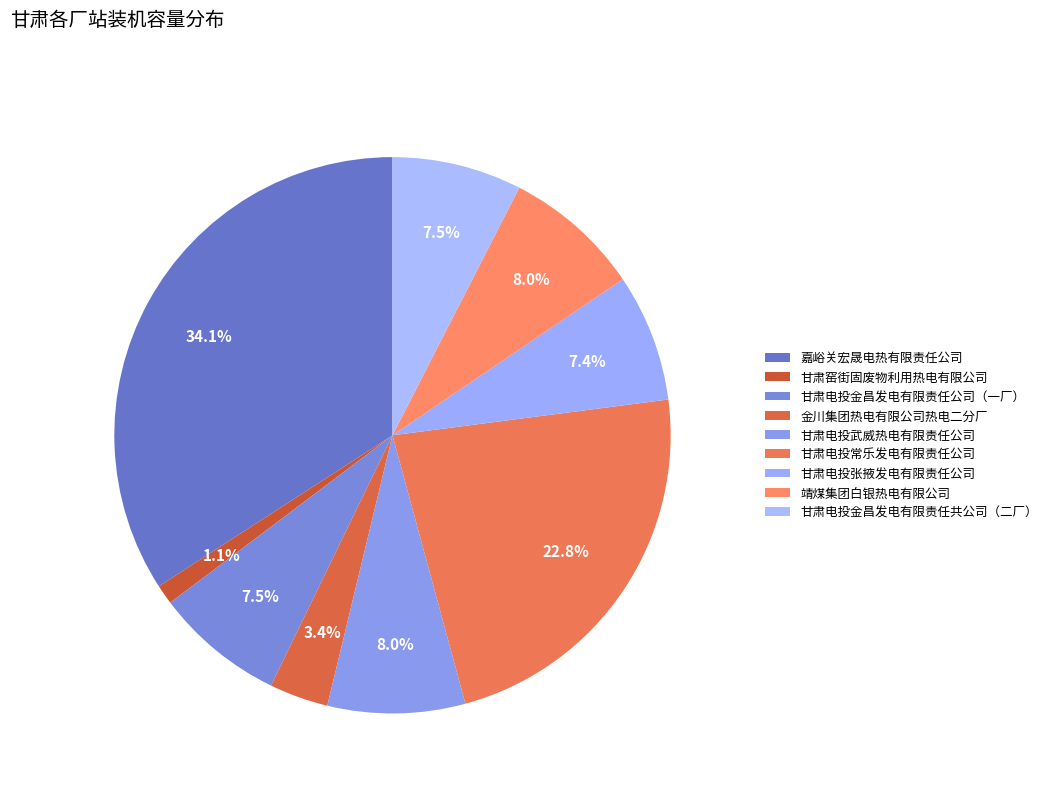

How much of the chart is everything except 金川集团热电有限公司热电二分厂?

96.6%